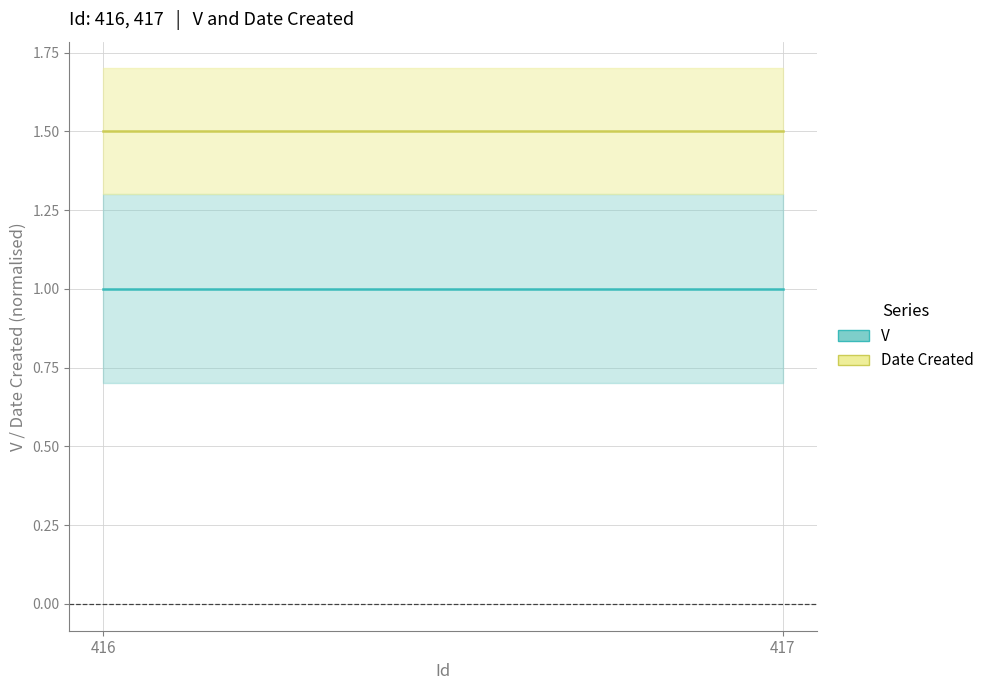

Does the chart display data point markers on the line(s)?

No